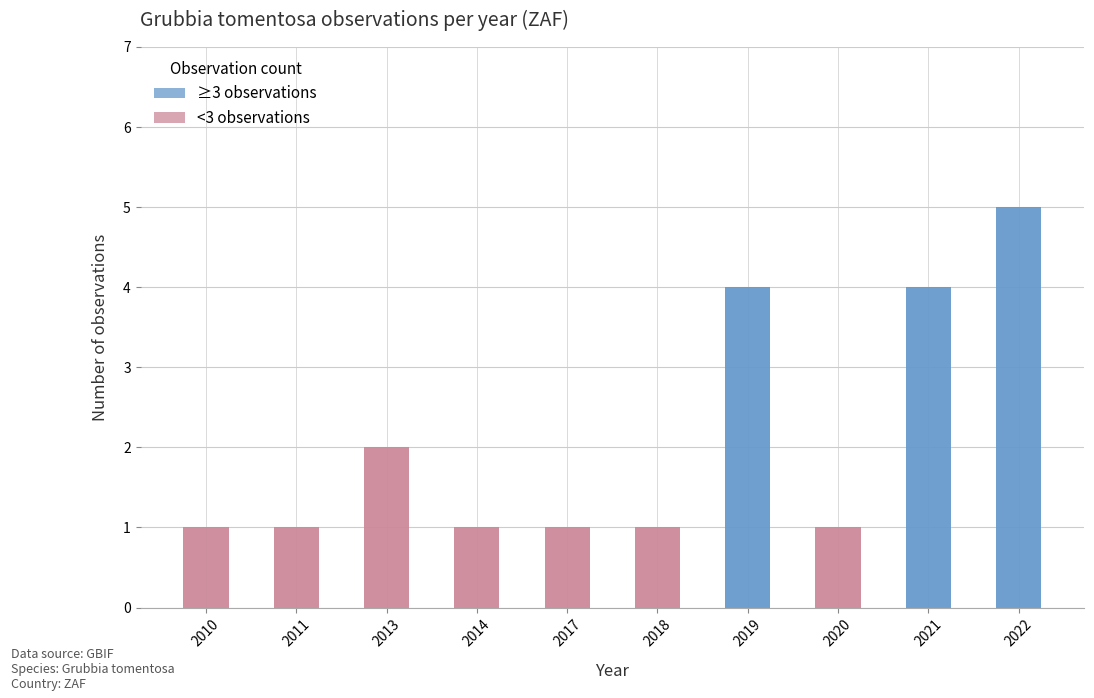

Approximately how many times larger is the value at 2013 compared to 2018?

2.0